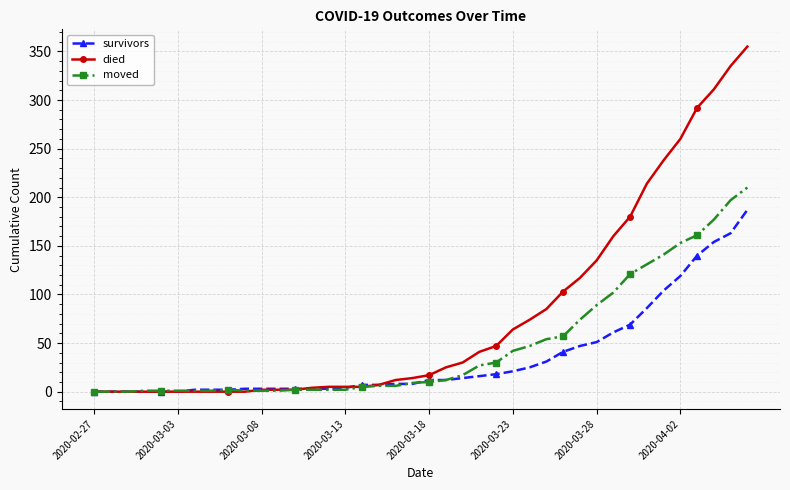

List the series in order of their overall mean, highest first.

died, moved, survivors